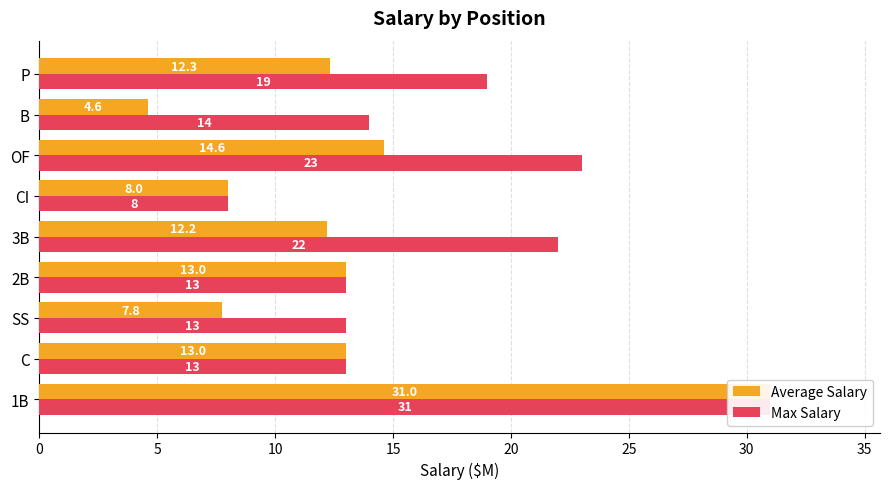

Are the bars horizontal?

Yes